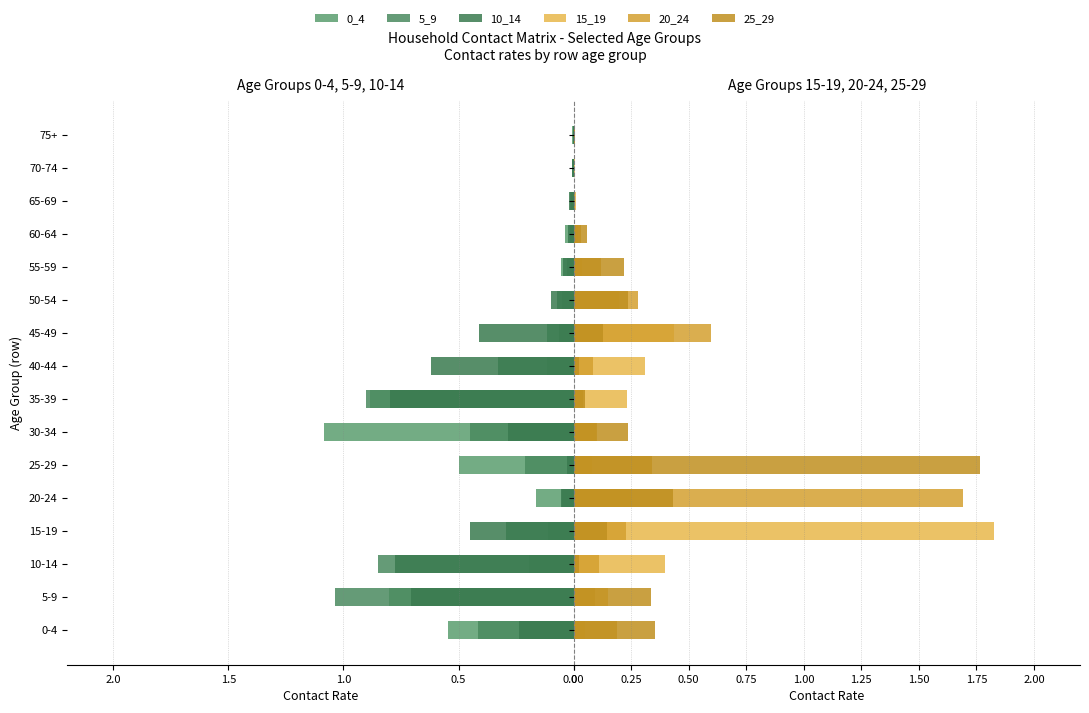

How many data points does each series have?

16